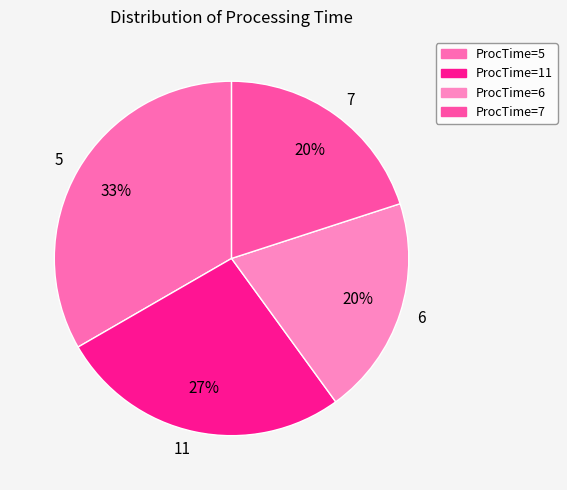

How many slices are in this pie chart?

4